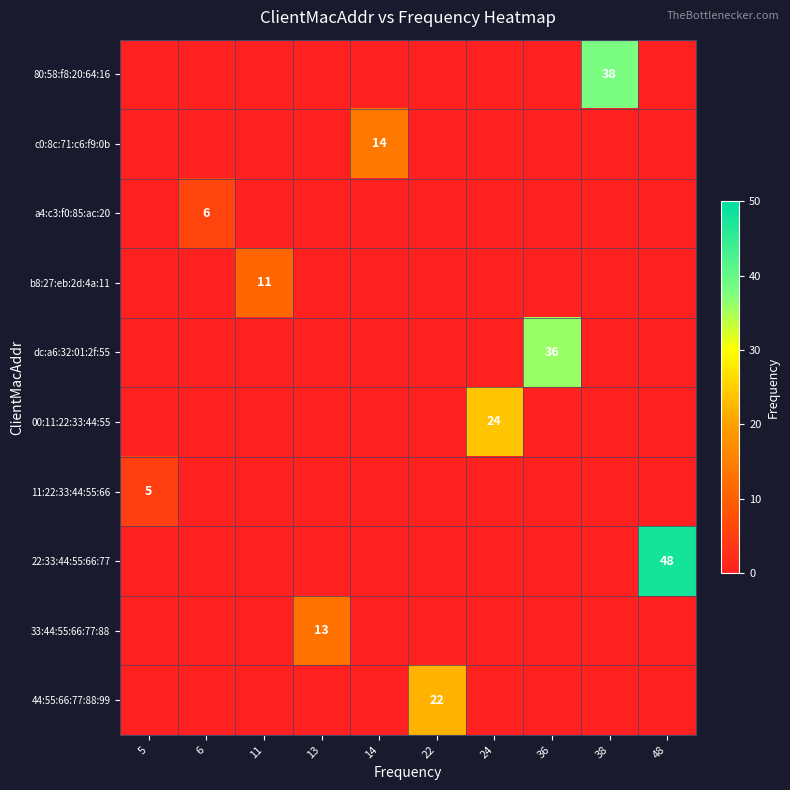

The 00:11:22:33:44:55 series shows -16 at 11. True or false?

False